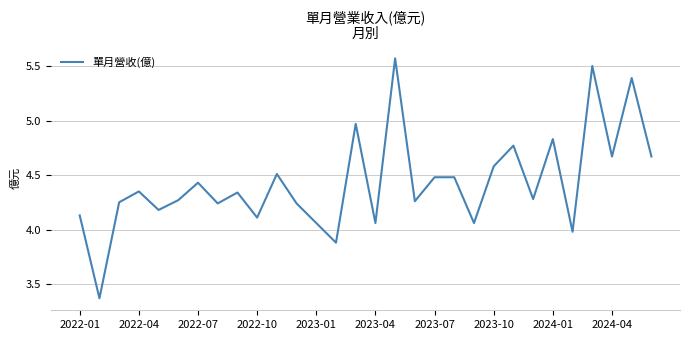

Does the chart have visible grid lines?

Yes